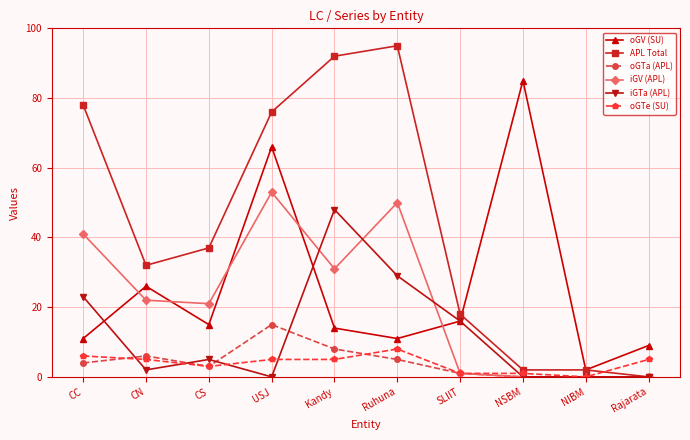

The value of oGV (SU) at SLIIT is 16. True or false?

True